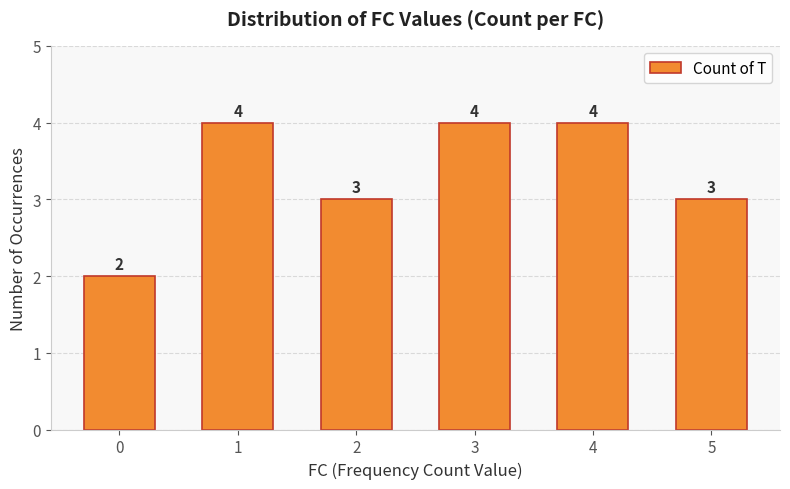

Count the values in the range 3 to 4.

5